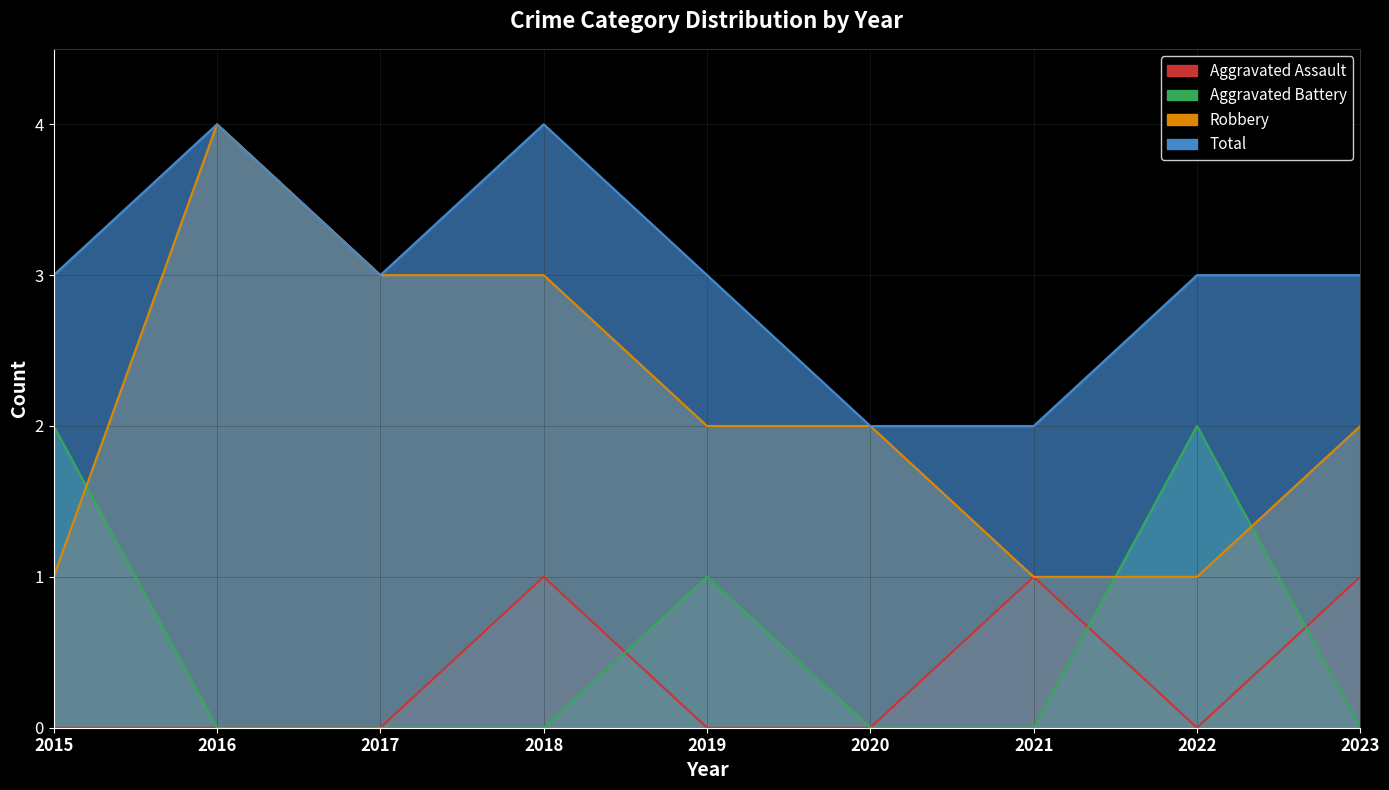

Which has a higher value, 2019 or 2016?

2019